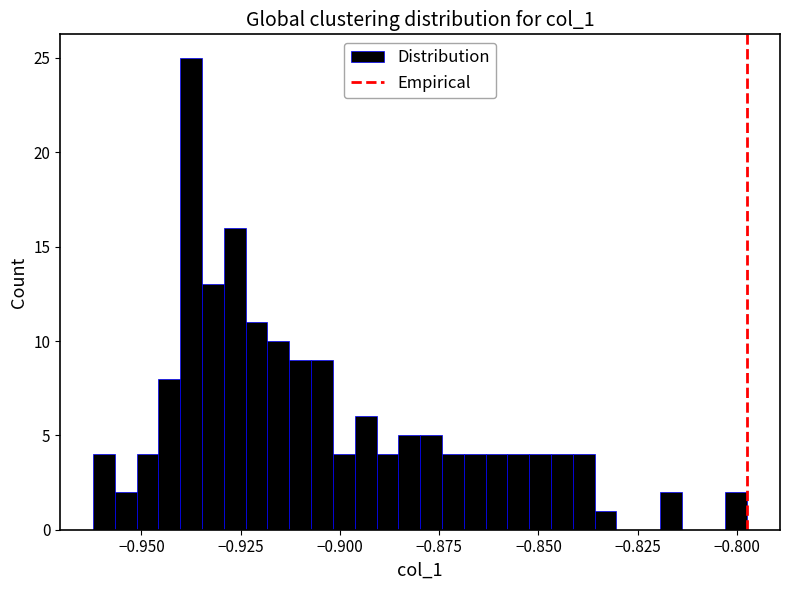

Around what value on the x-axis is the tallest bar? Give the approximate position of its centre, as read against the axis.

-0.935